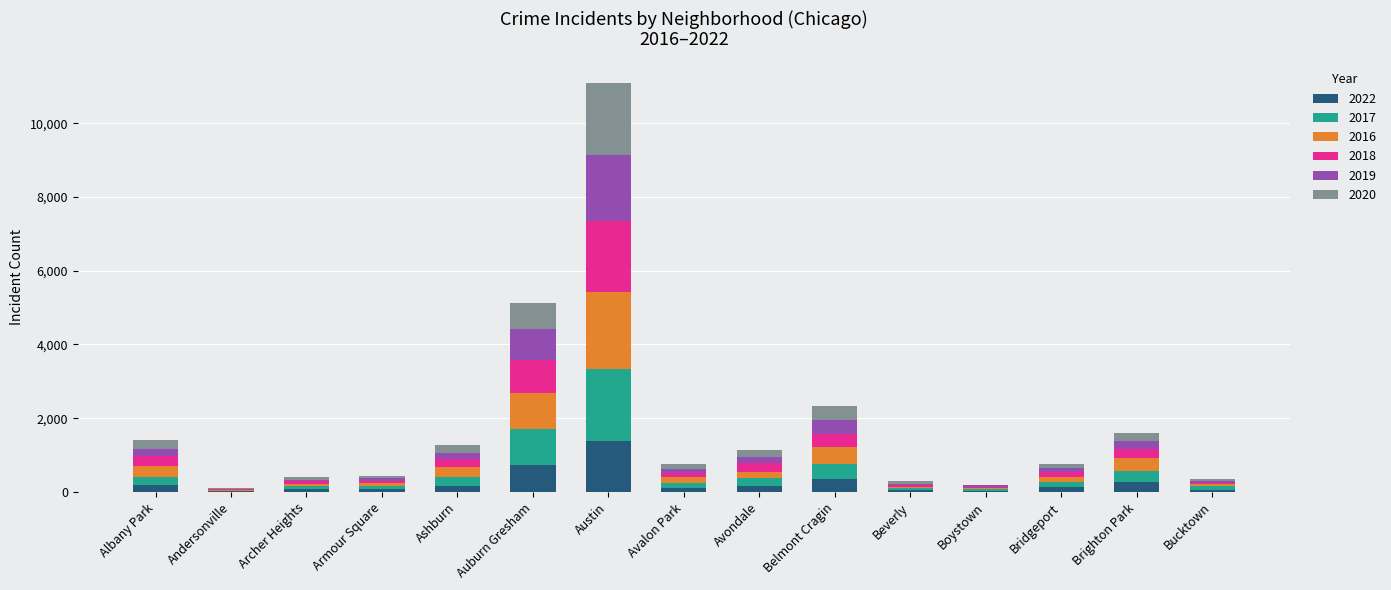

At which category is the sum across all series the highest?

Austin